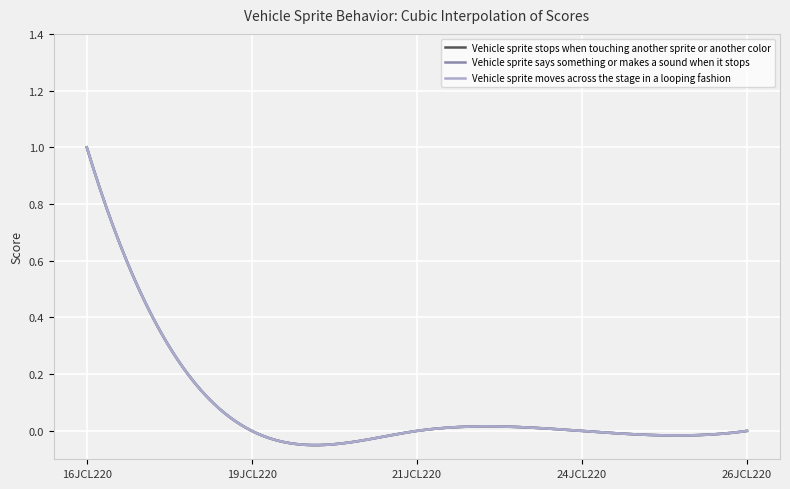

Rank the categories by Vehicle sprite stops when touching another sprite or another color value from lowest to highest.

19JCL220, 21JCL220, 24JCL220, 26JCL220, 16JCL220